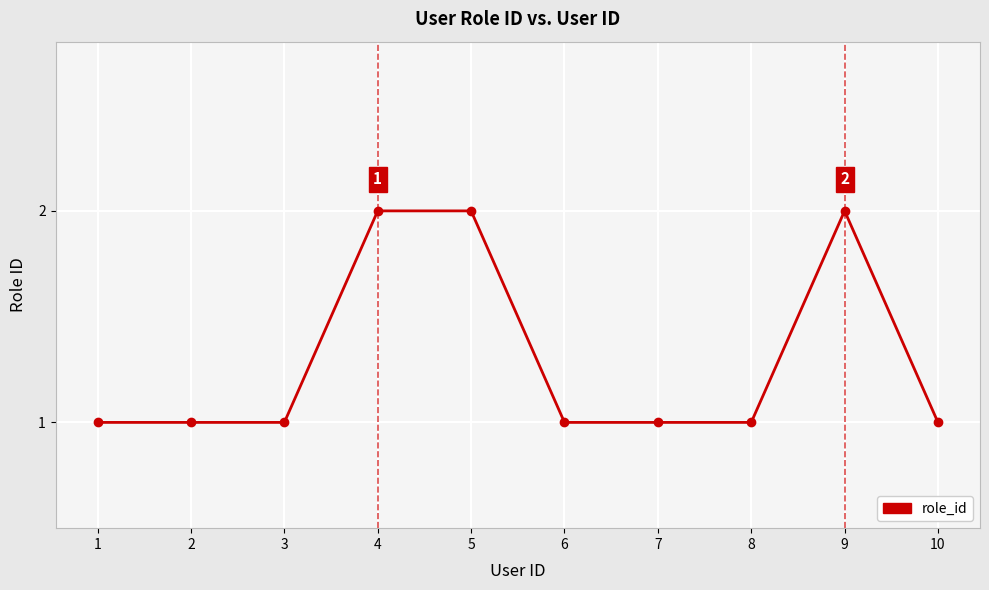

Reading right to left, extract all data points from this chart.

10=1	9=2	8=1	7=1	6=1	5=2	4=2	3=1	2=1	1=1